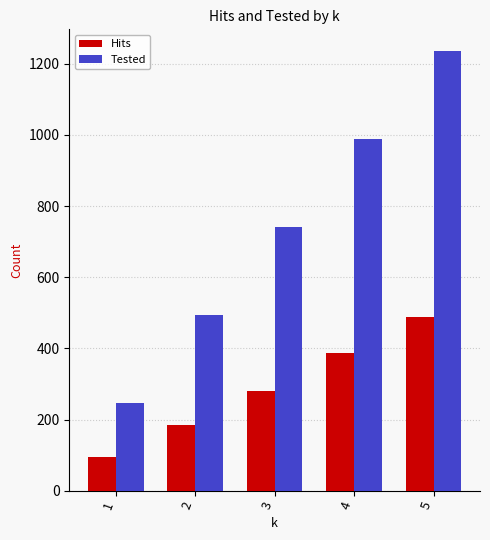

What is the difference between the highest and lowest values at 4?

602